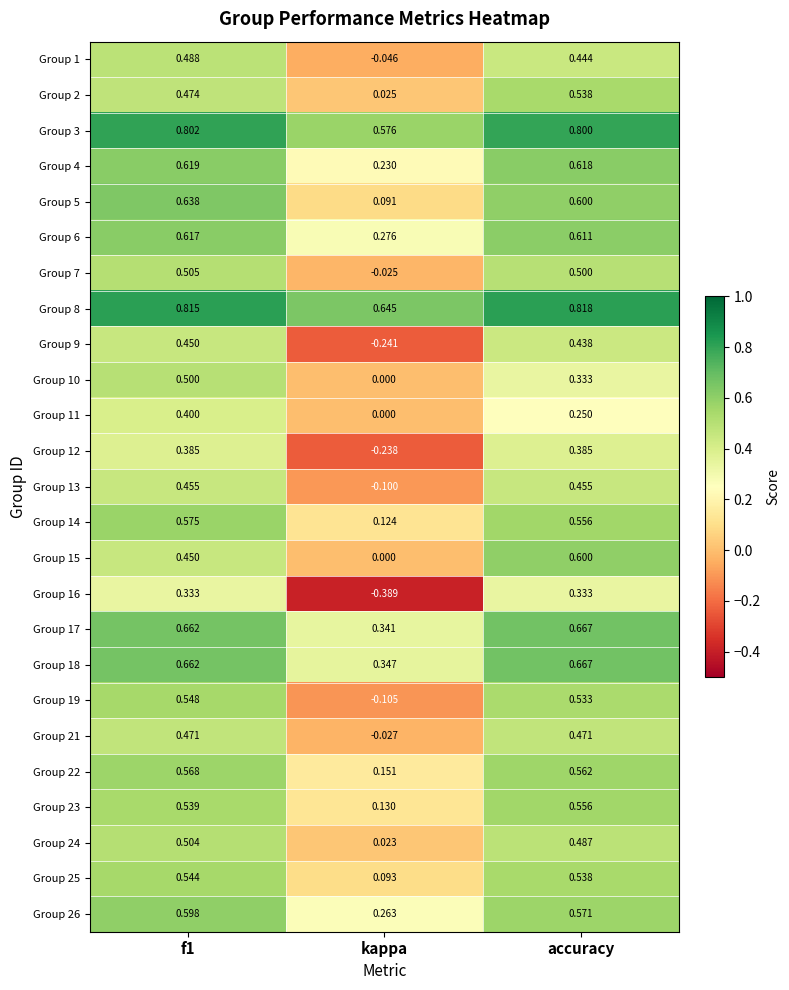

How many series are shown in this chart?

25